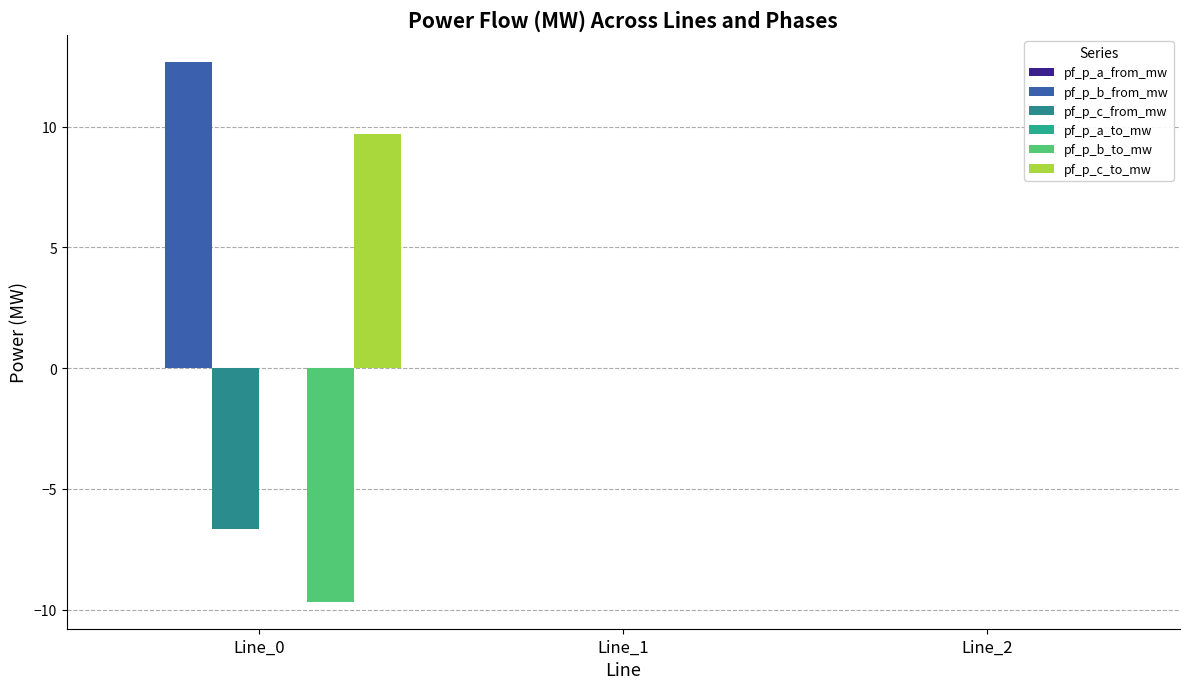

What is the maximum value for pf_p_b_from_mw?

12.7